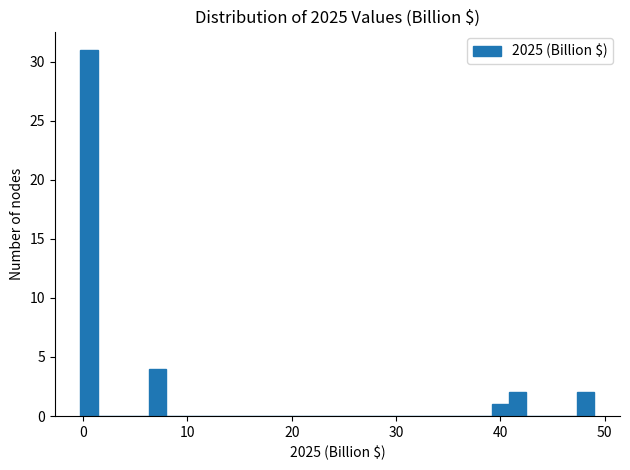

Read against the x-axis, roughly where is the centre of the tallest bar?

1